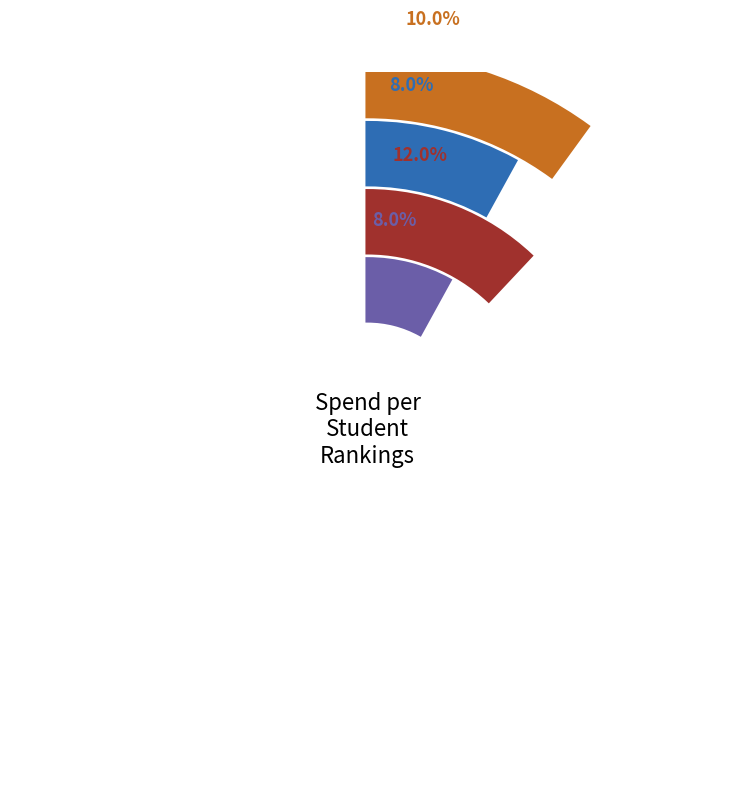

Which has a higher value, Spend=3 or Spend=2?

Spend=3